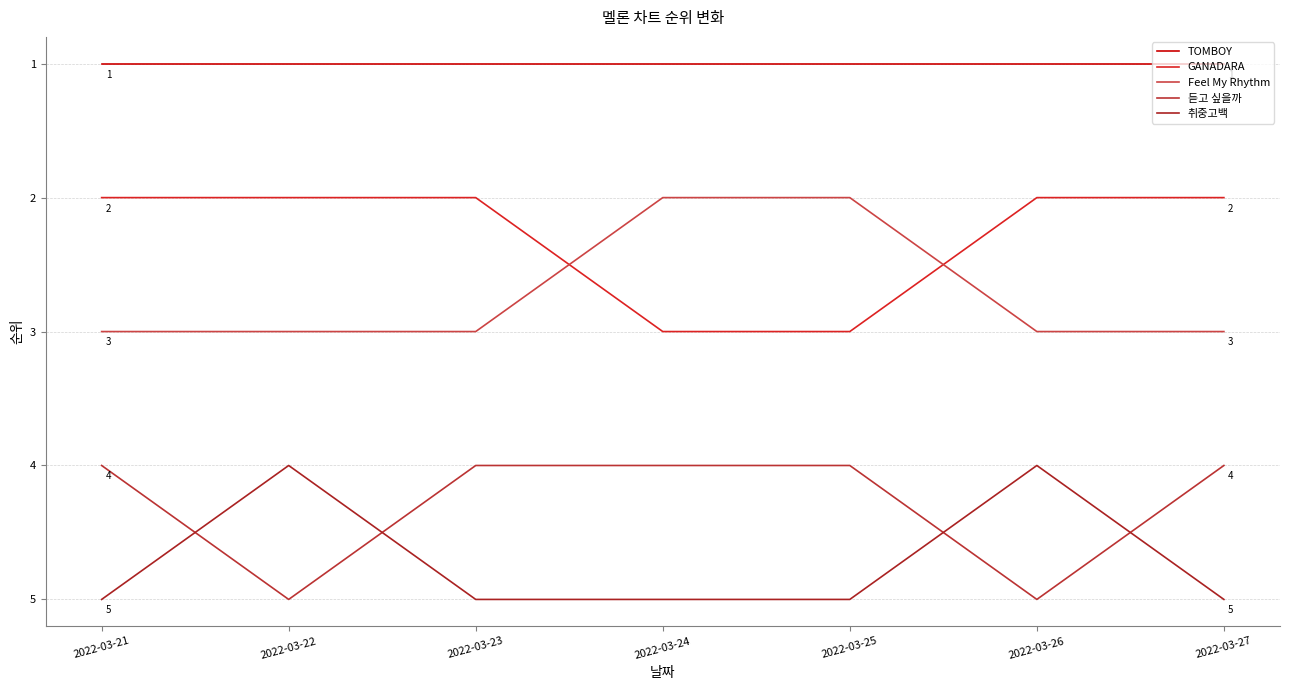

At which label does Feel My Rhythm reach its peak?

2022-03-21